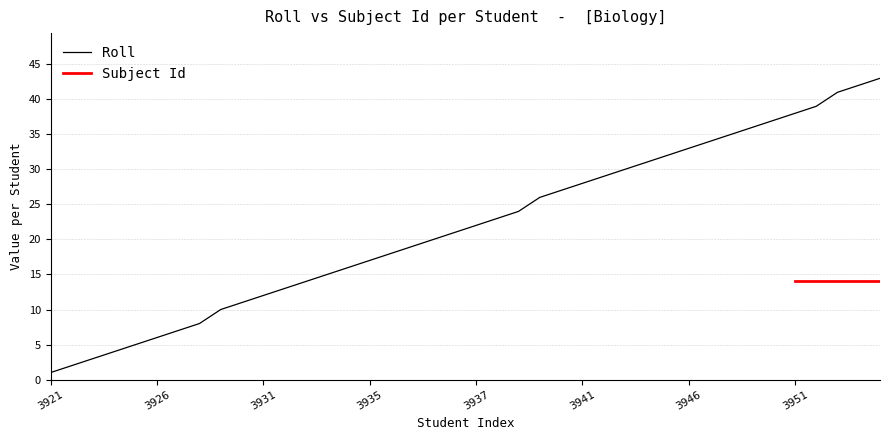

At which label does Roll reach its minimum?

3921